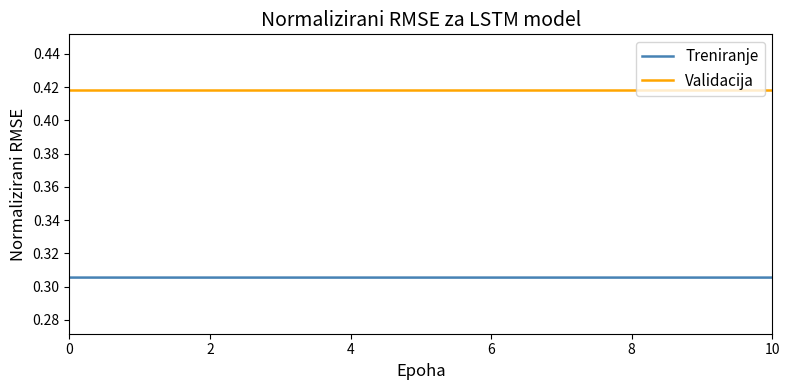

List the series in order of their overall mean, highest first.

Validacija, Treniranje